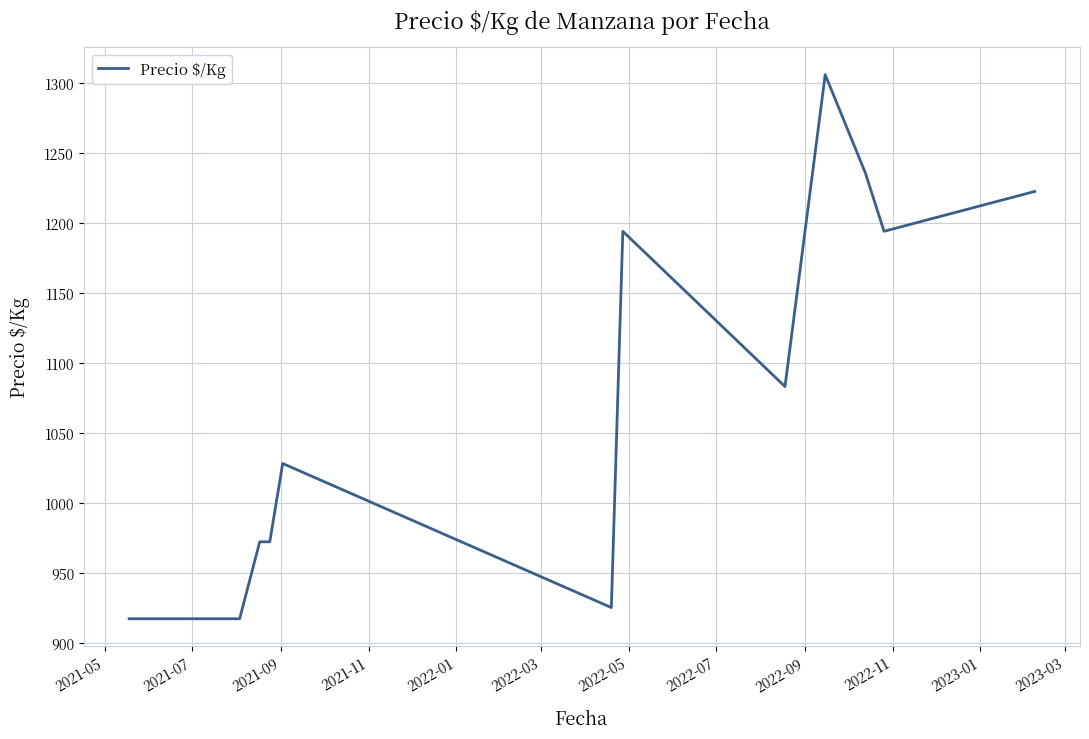

What is the maximum value shown in the chart?

1306.0